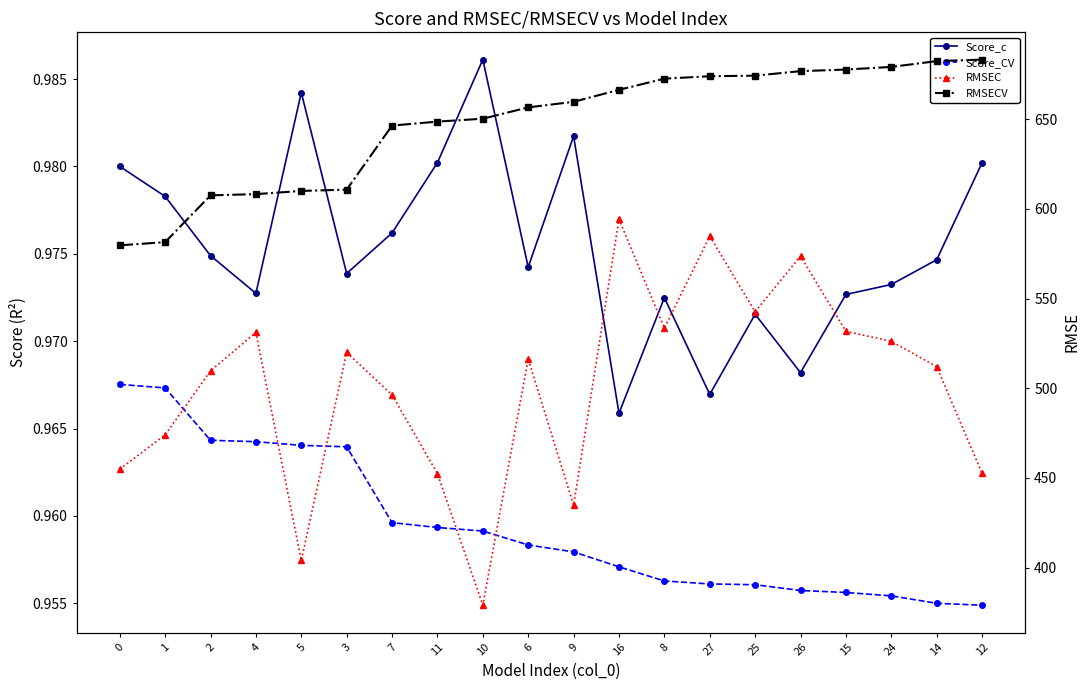

Which series has the widest spread of values?

RMSEC